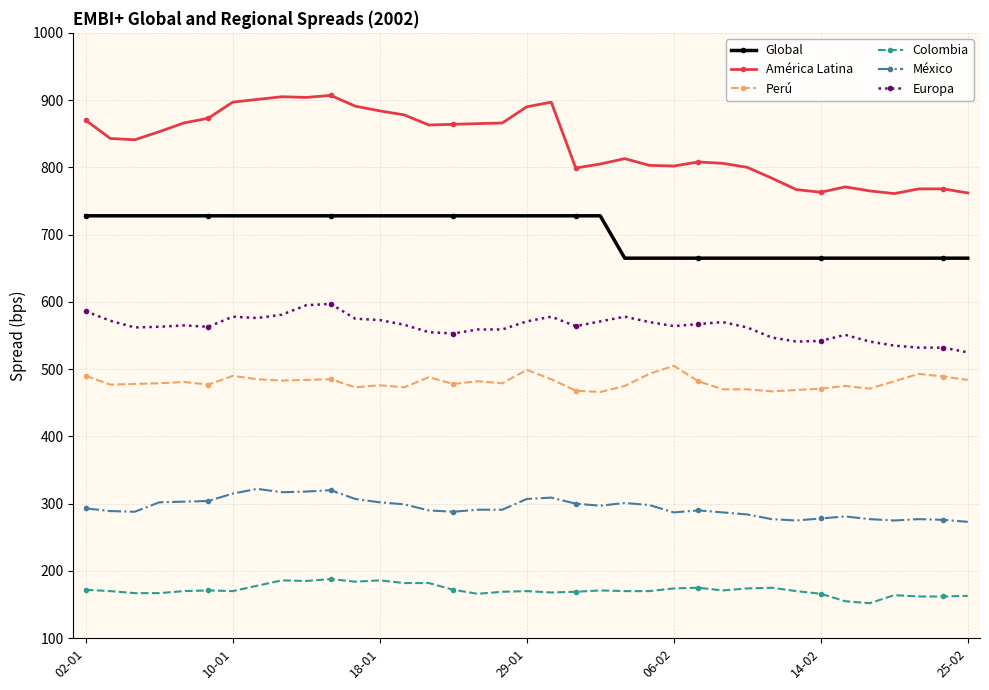

True or false: México has more than 2 interior local peaks.

True